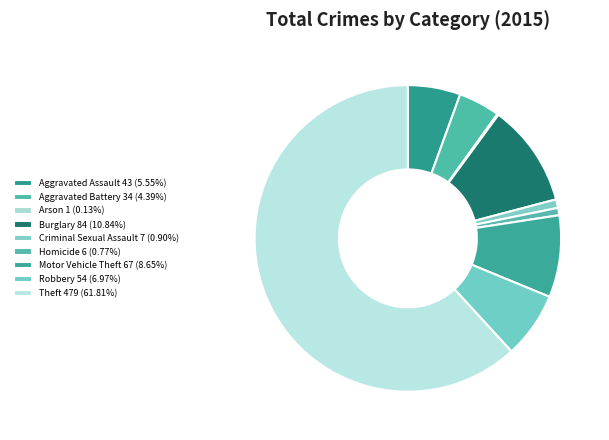

Which slice is the largest?

Theft